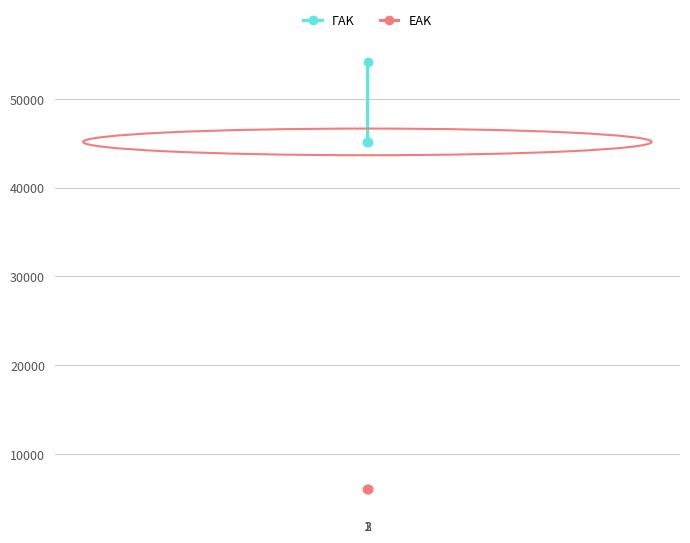

Which series has the largest total across all categories?

ΓΑΚ